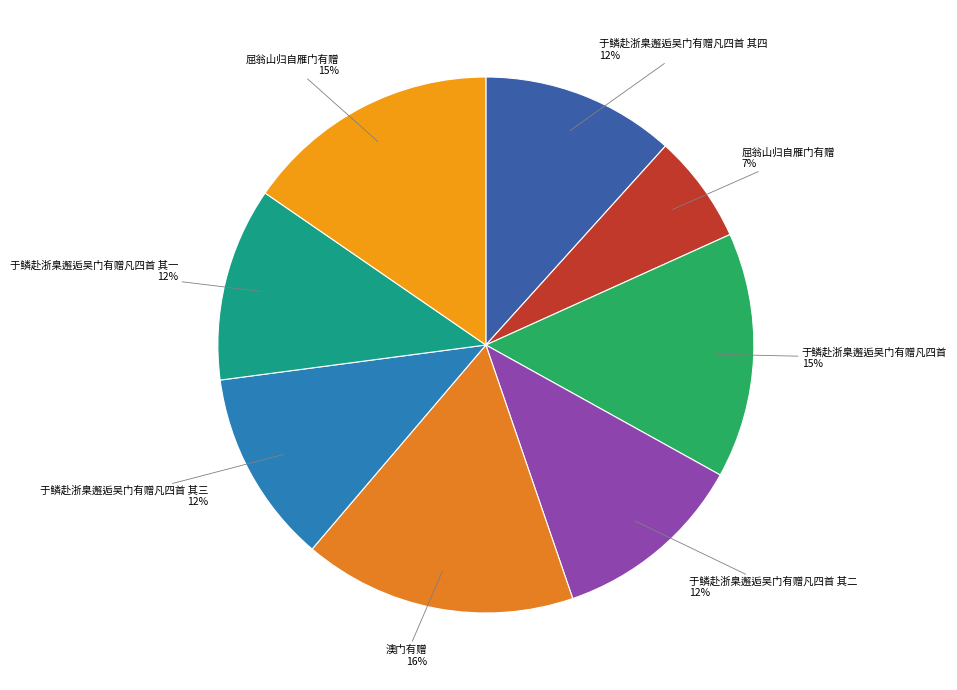

How many slices are in this pie chart?

8